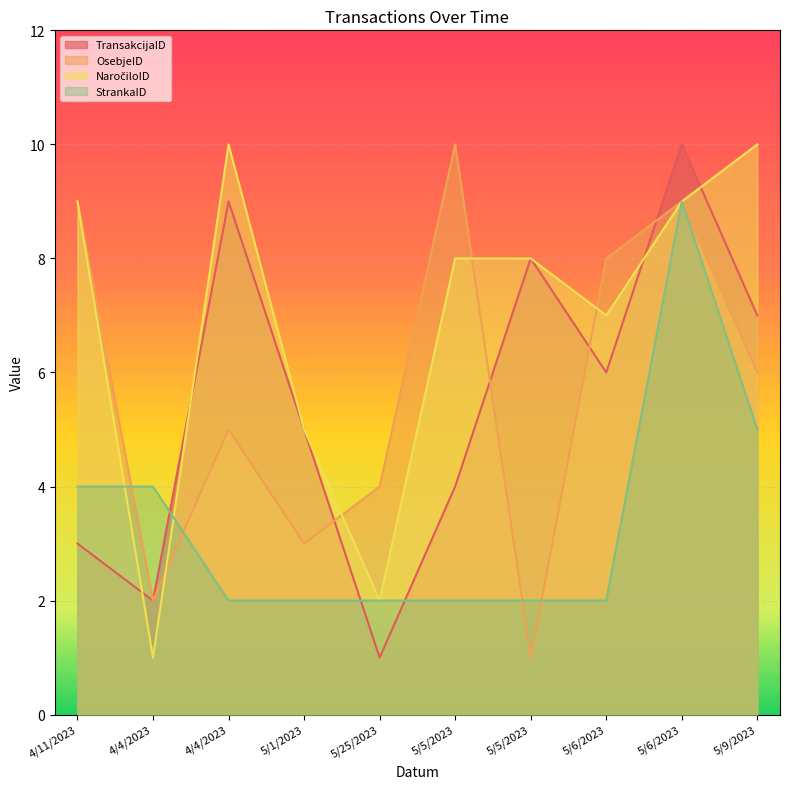

What is the label of the 5th point from the right?

5/5/2023